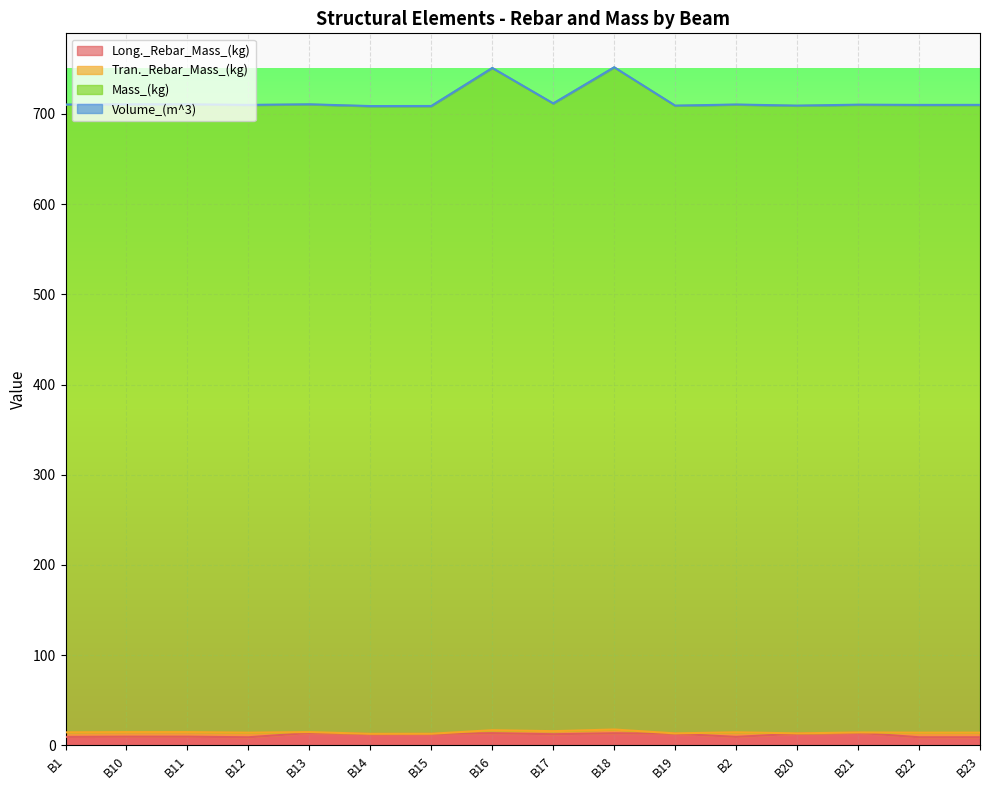

What is the sum of all Long._Rebar_Mass_(kg) values?

182.8